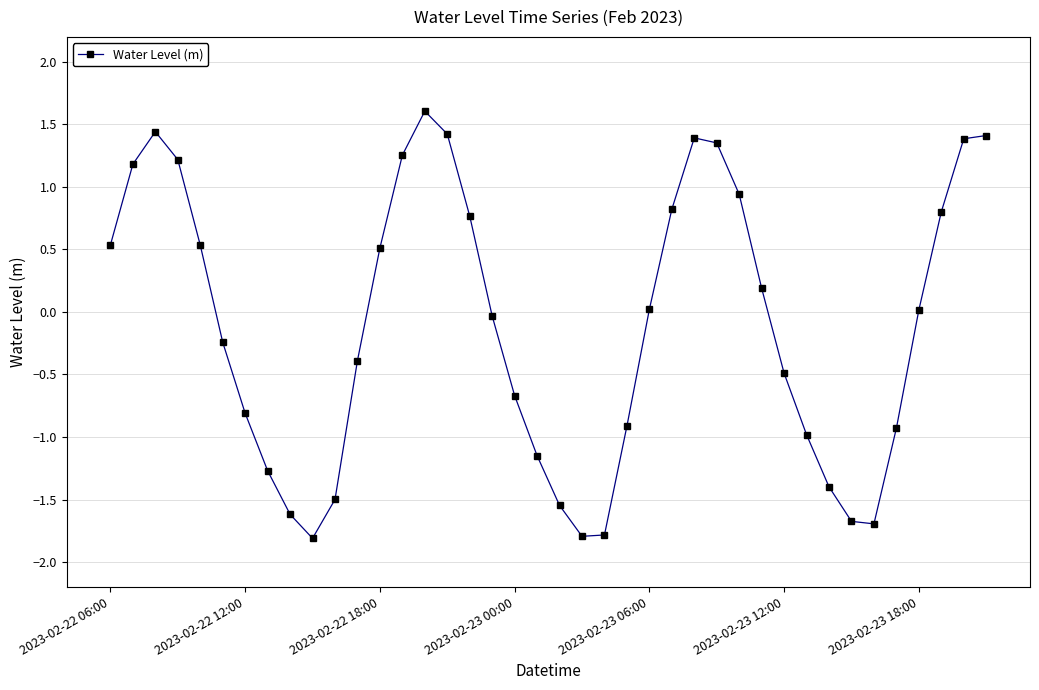

What is the maximum value shown in the chart?

1.6